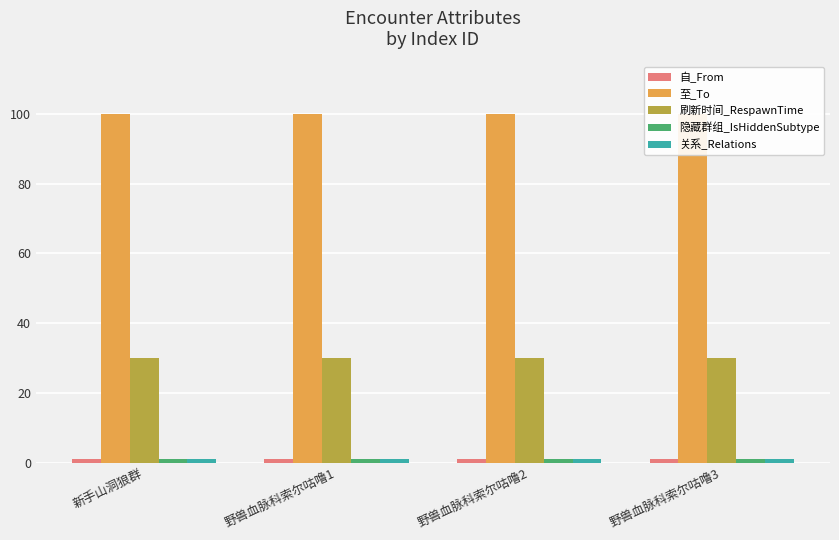

Reading left to right, extract all data points from this chart.

自_From: 新手山洞狼群=1	野兽血脉科索尔咕噜1=1	野兽血脉科索尔咕噜2=1	野兽血脉科索尔咕噜3=1
至_To: 新手山洞狼群=100	野兽血脉科索尔咕噜1=100	野兽血脉科索尔咕噜2=100	野兽血脉科索尔咕噜3=100
刷新时间_RespawnTime: 新手山洞狼群=30	野兽血脉科索尔咕噜1=30	野兽血脉科索尔咕噜2=30	野兽血脉科索尔咕噜3=30
隐藏群组_IsHiddenSubtype: 新手山洞狼群=1	野兽血脉科索尔咕噜1=1	野兽血脉科索尔咕噜2=1	野兽血脉科索尔咕噜3=1
关系_Relations: 新手山洞狼群=1	野兽血脉科索尔咕噜1=1	野兽血脉科索尔咕噜2=1	野兽血脉科索尔咕噜3=1